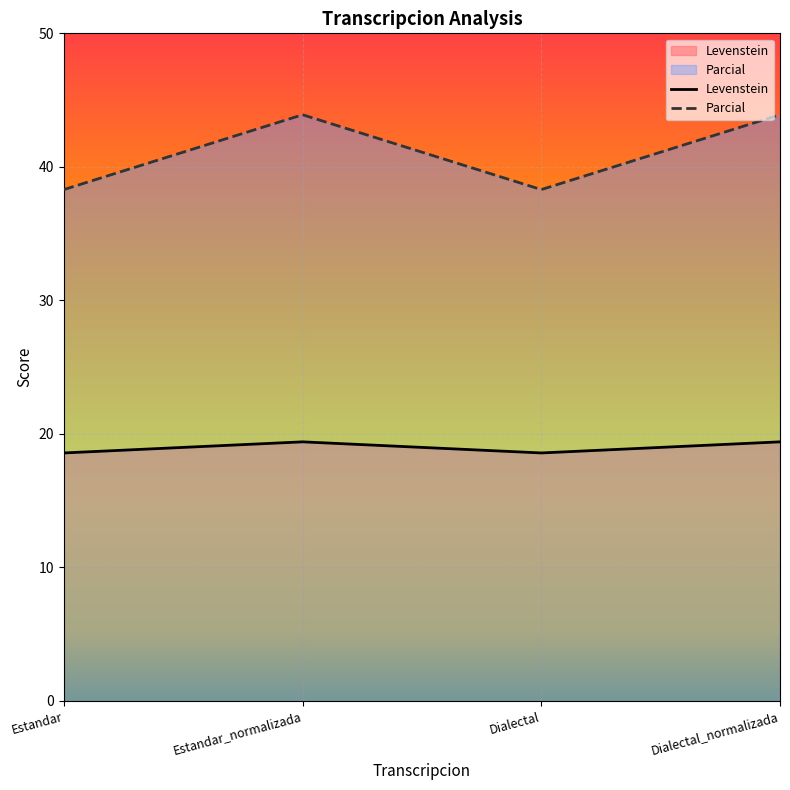

What is the lowest value of the Levenstein series?

18.6